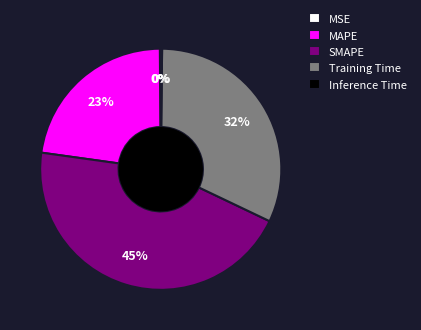

Is there a majority slice in this chart?

No